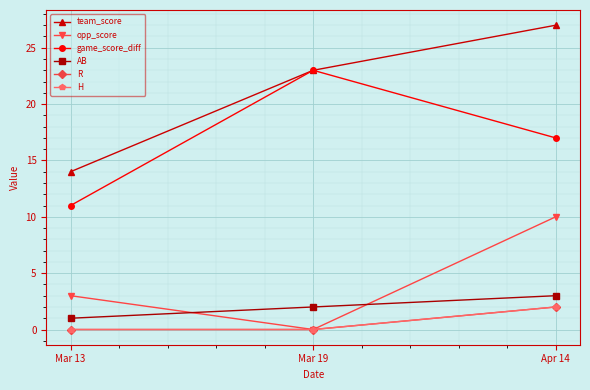

List the series in order of their peak value, highest first.

team_score, game_score_diff, opp_score, AB, R, H